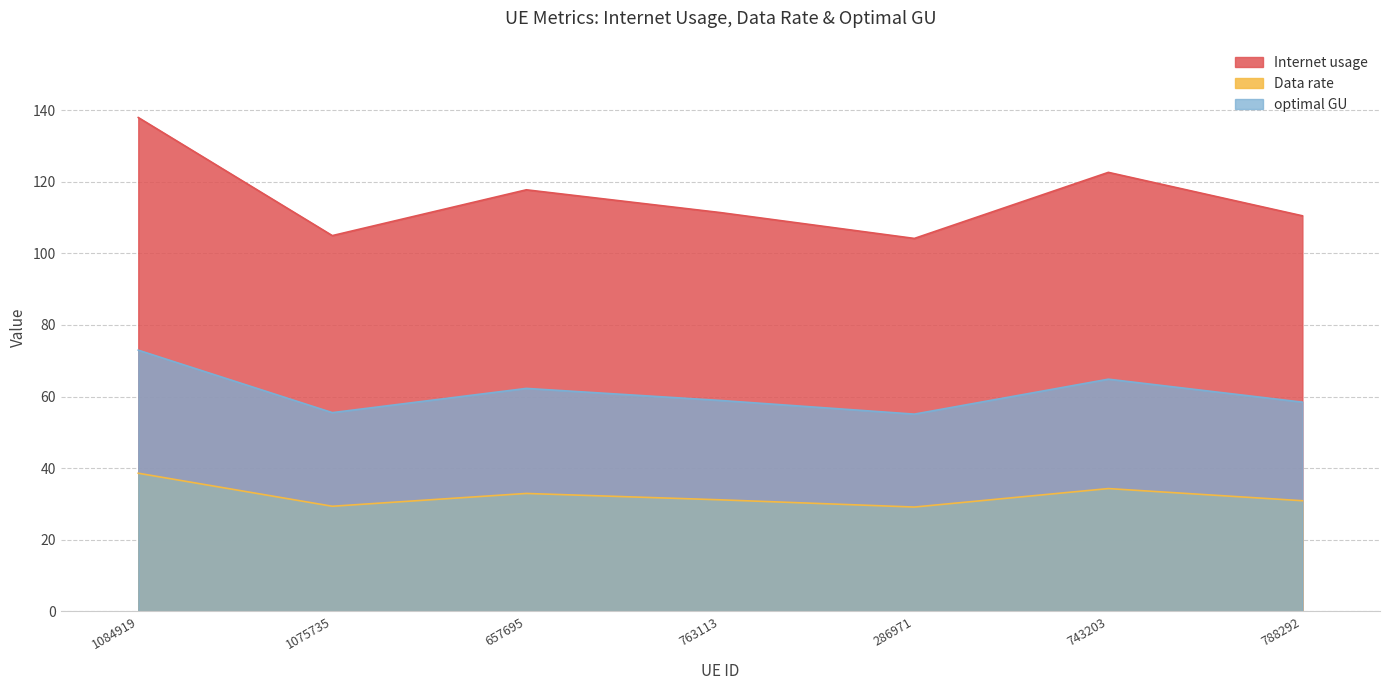

Rank the series at 788292 from highest to lowest value.

Internet usage, optimal GU, Data rate